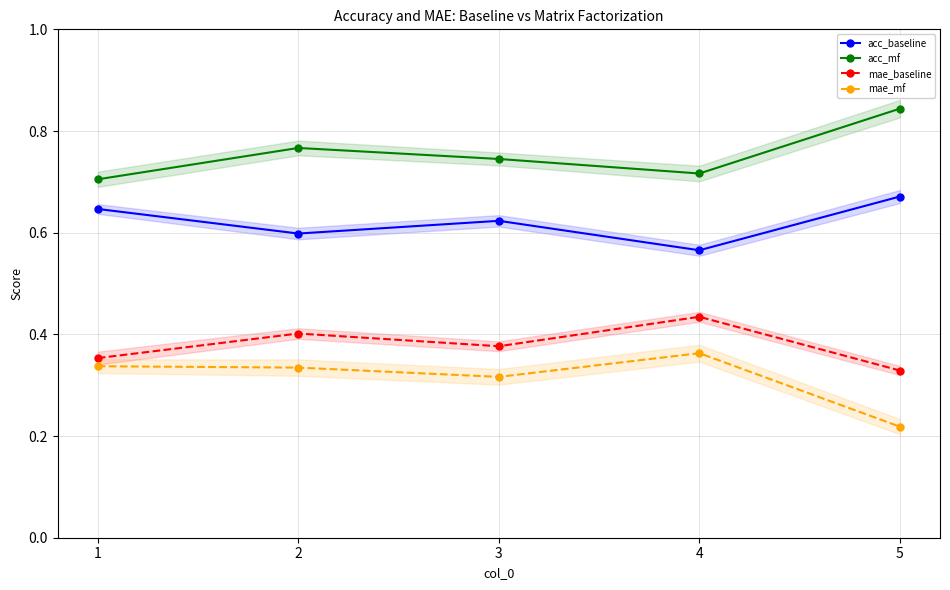

What is the smallest value displayed?

0.2